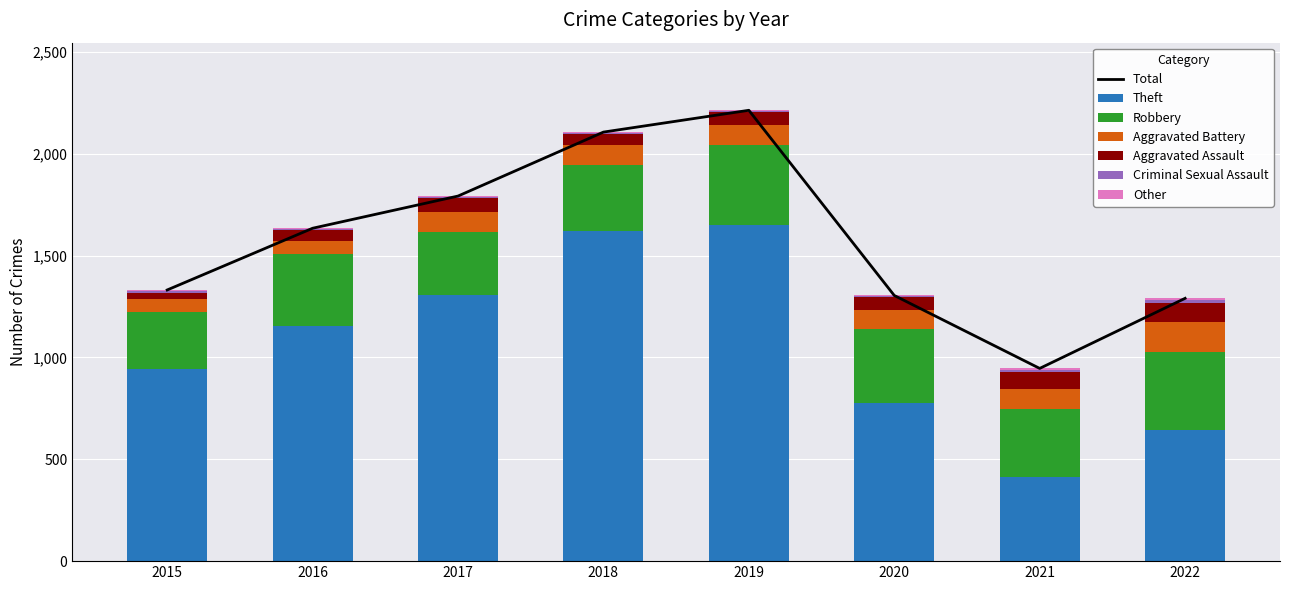

How many Other values are between 4 and 8?

5